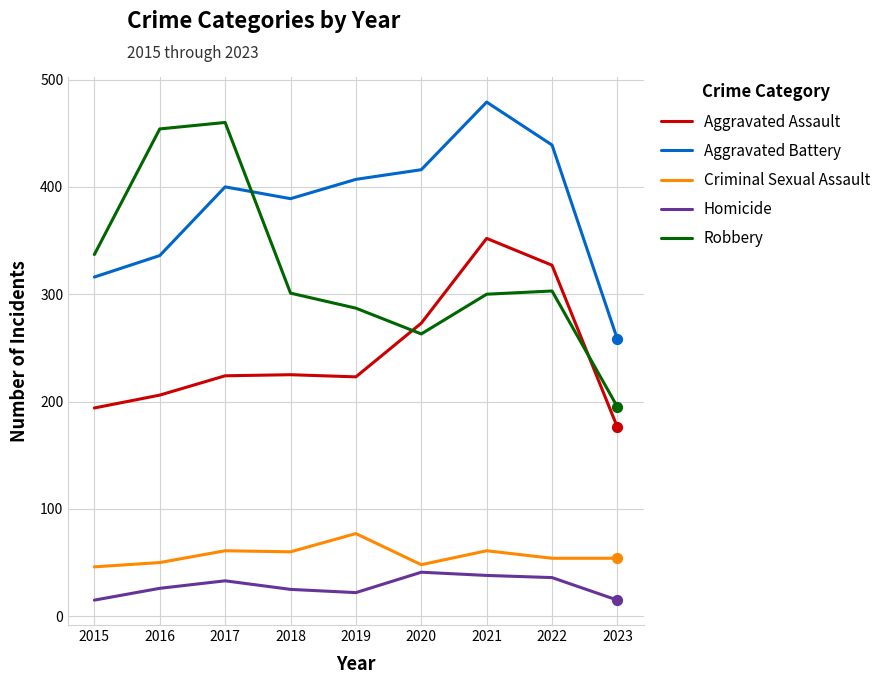

Is the value of Aggravated Battery at 2018 greater than the value of Robbery at 2023?

Yes